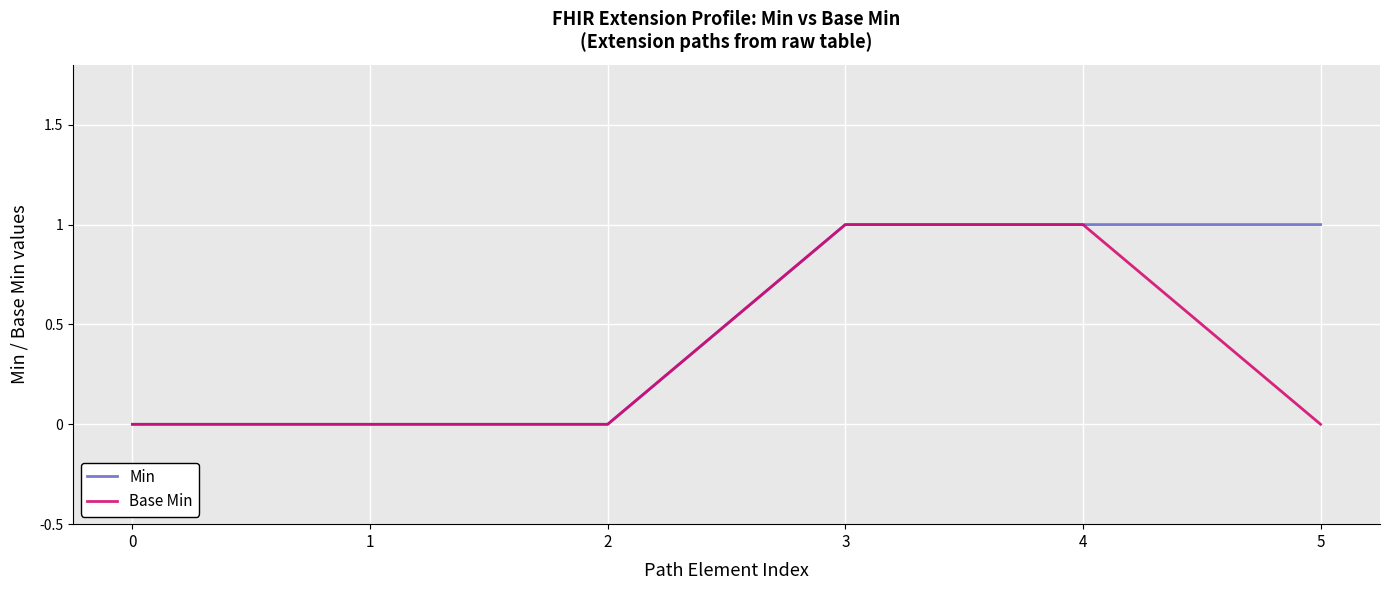

Is the value of Min at 4 greater than the value of Base Min at 0?

Yes